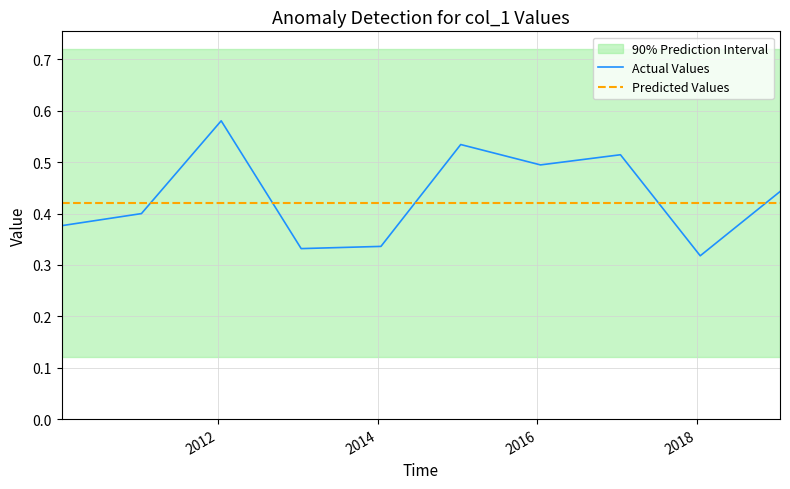

Count the number of categories in the chart.

10